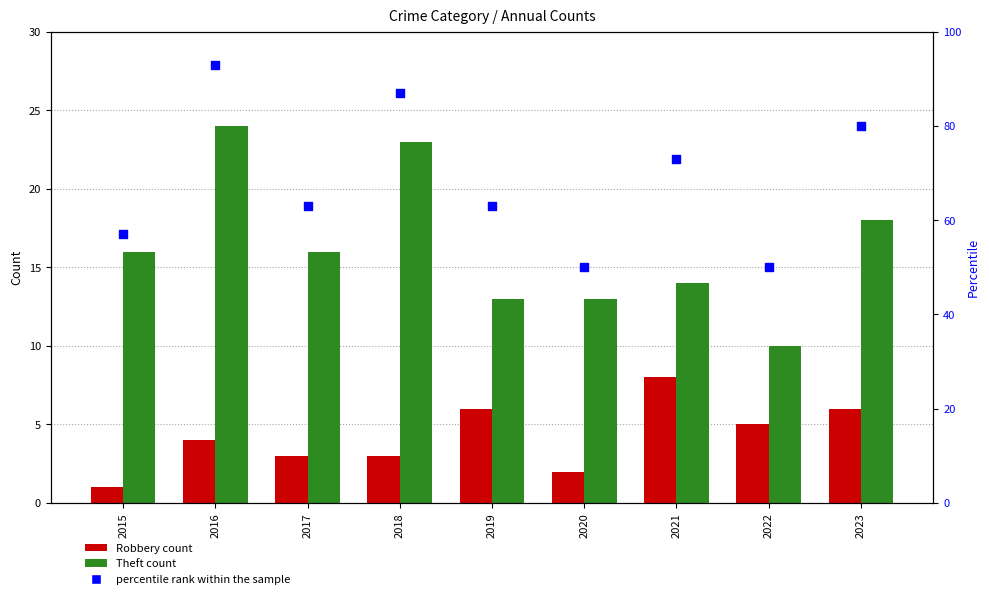

Which series reaches the maximum Y coordinate?

percentile rank within the sample